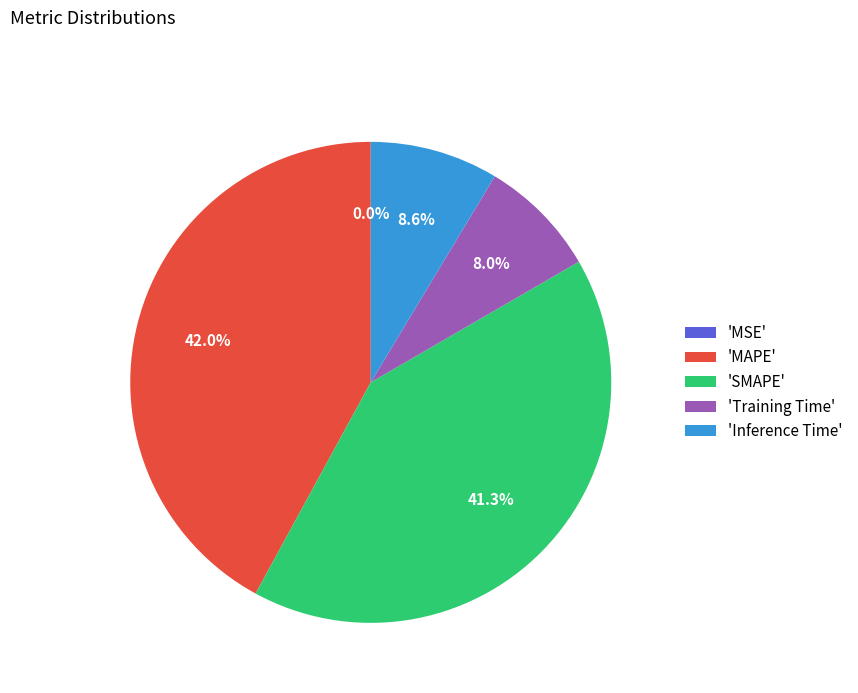

Is there a majority slice in this chart?

No